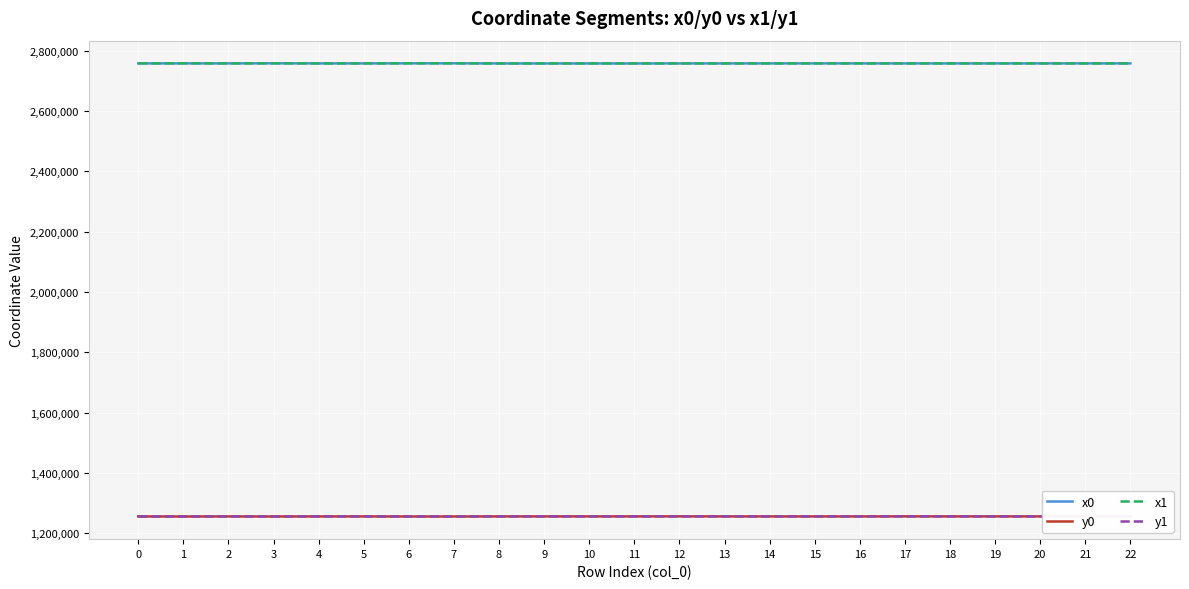

What is the difference between the maximum and minimum values in the x1 series?

416.4